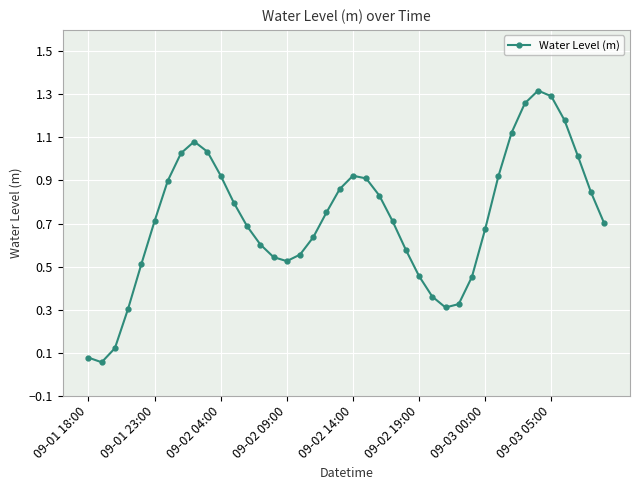

How many points are lower than both their immediate neighbors (excluding endpoints)?

3